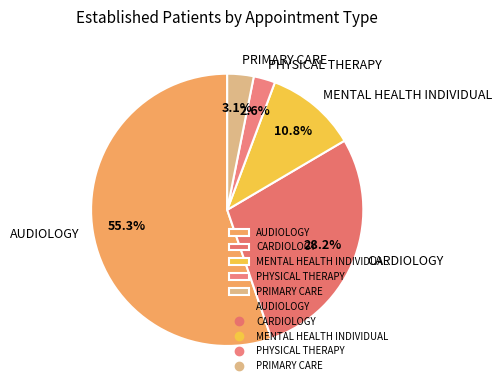

Is there a majority slice in this chart?

Yes